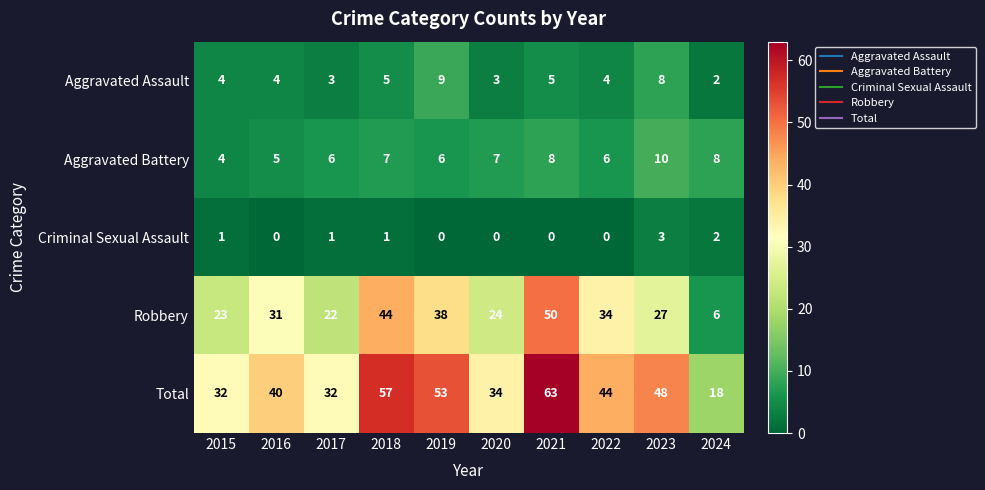

What is the difference between the second highest and second lowest values in the Aggravated Battery series?

3